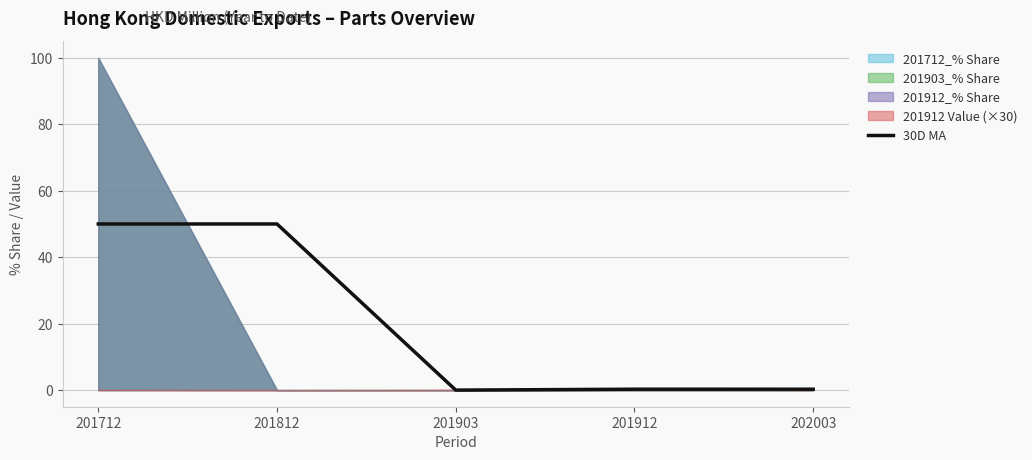

Which label corresponds to the largest value in the chart?

201712